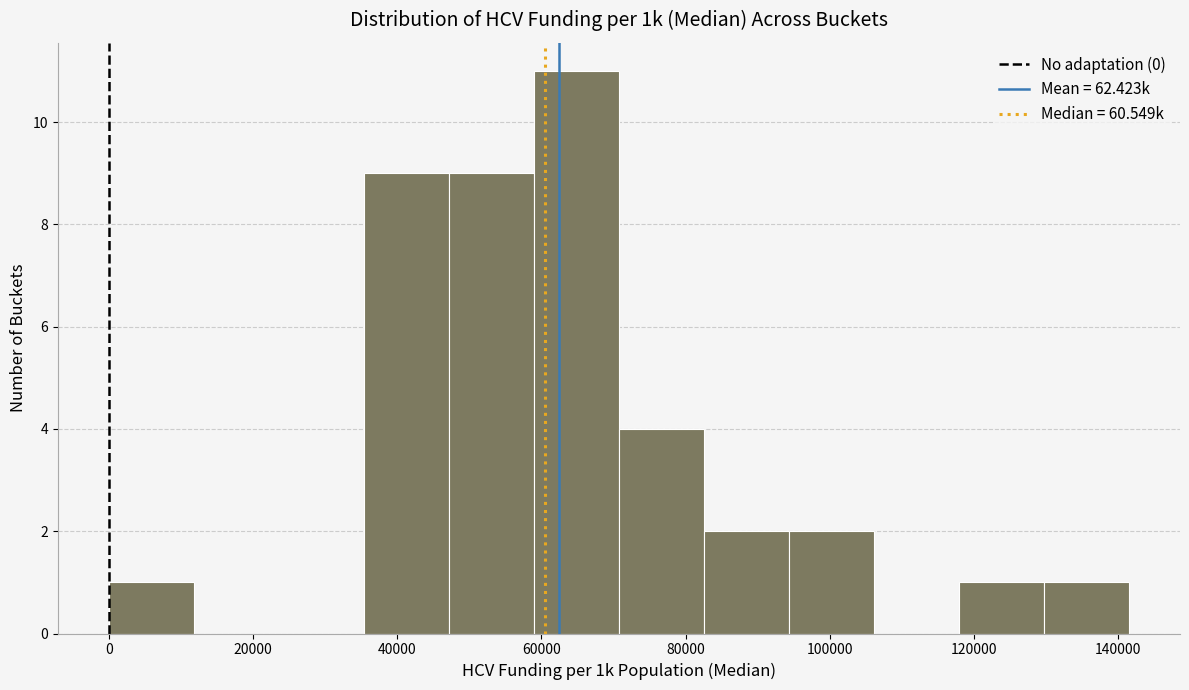

Reading left to right, transcribe this chart: for each bar, give the range it covers on the x-axis and its height. Neither the bar edges nor the heights are printed on the chart, so give them approximately, as read against the axes.

0 to 12000: 1
12000 to 24000: 0
24000 to 36000: 0
36000 to 48000: 9
48000 to 58000: 9
58000 to 70000: 11
70000 to 82000: 4
82000 to 94000: 2
94000 to 106000: 2
106000 to 118000: 0
118000 to 130000: 1
130000 to 142000: 1